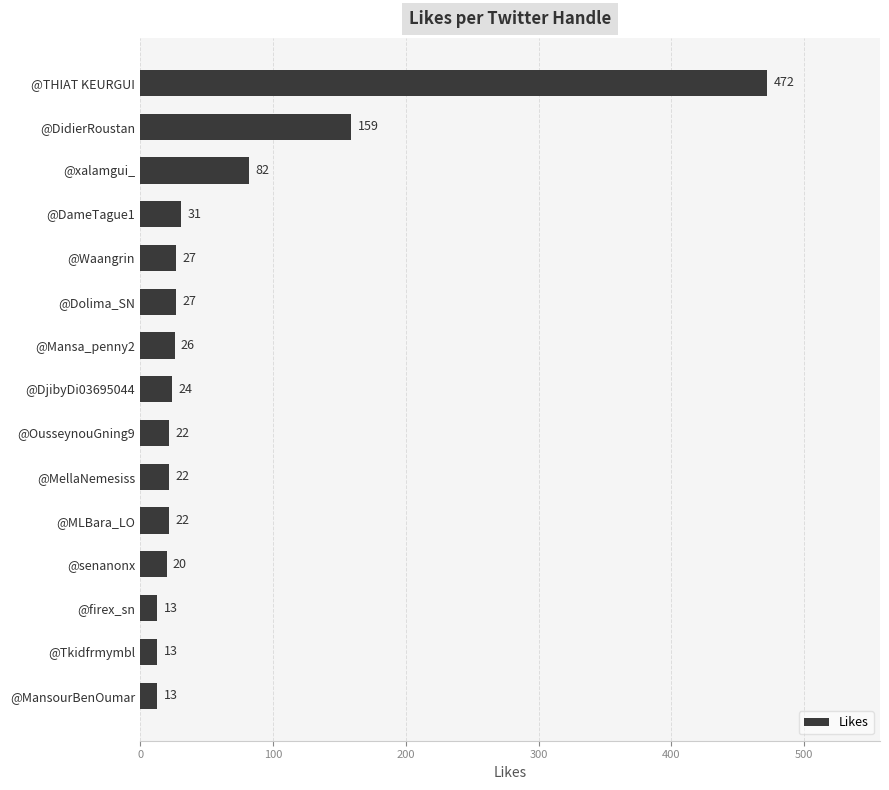

How many categories are shown in the chart?

15